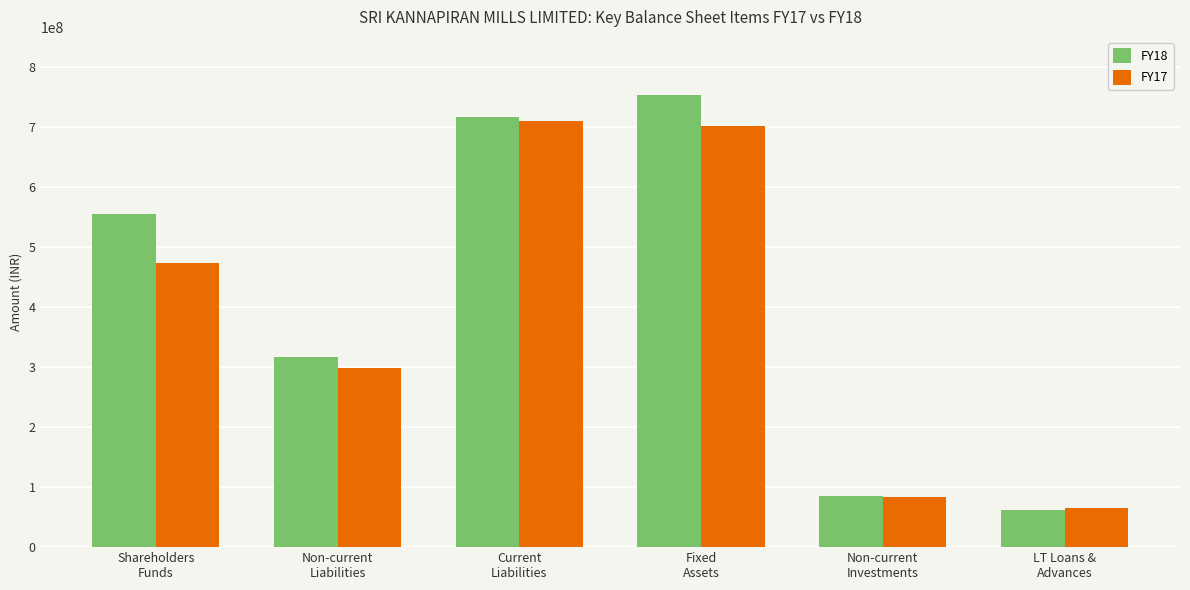

Is it true that FY18 equals 752954000 at Fixed
Assets?

True